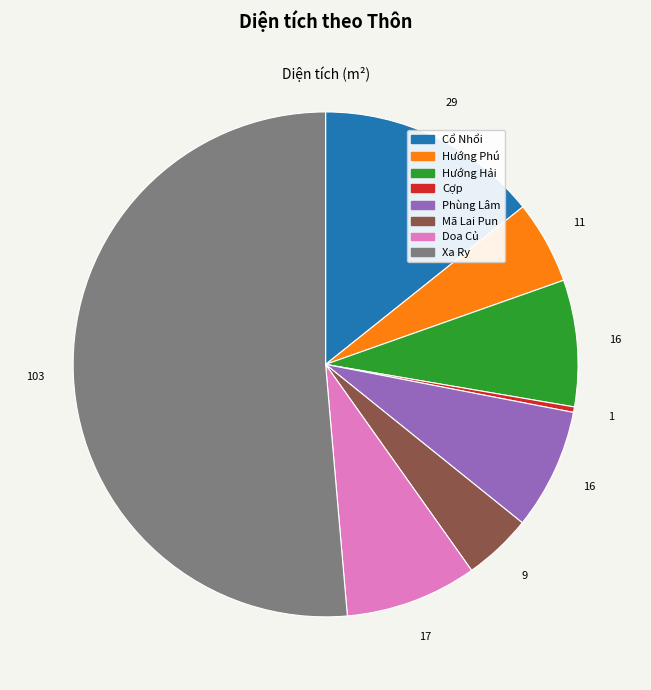

Which slice is the smallest?

Cợp